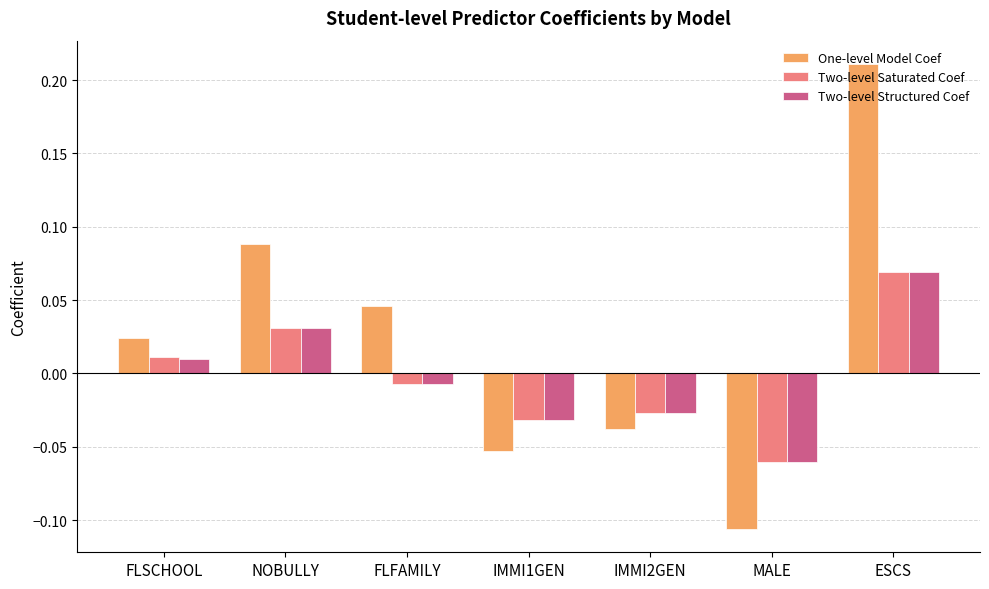

How many bars are there in total?

21